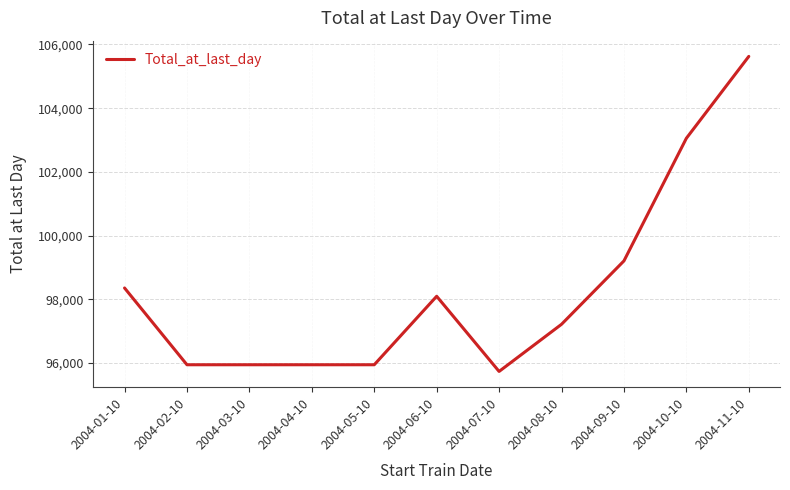

Read the value at 2004-09-10.

99205.0